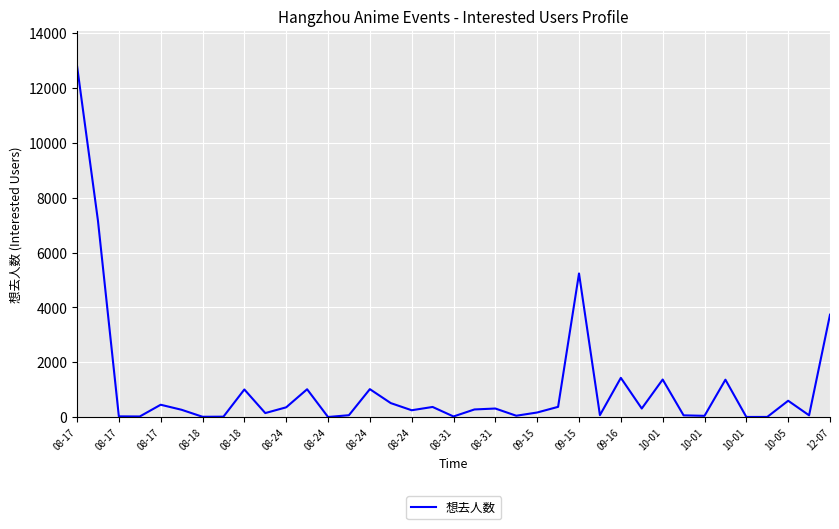

Is this an area chart (filled region under the line)?

No